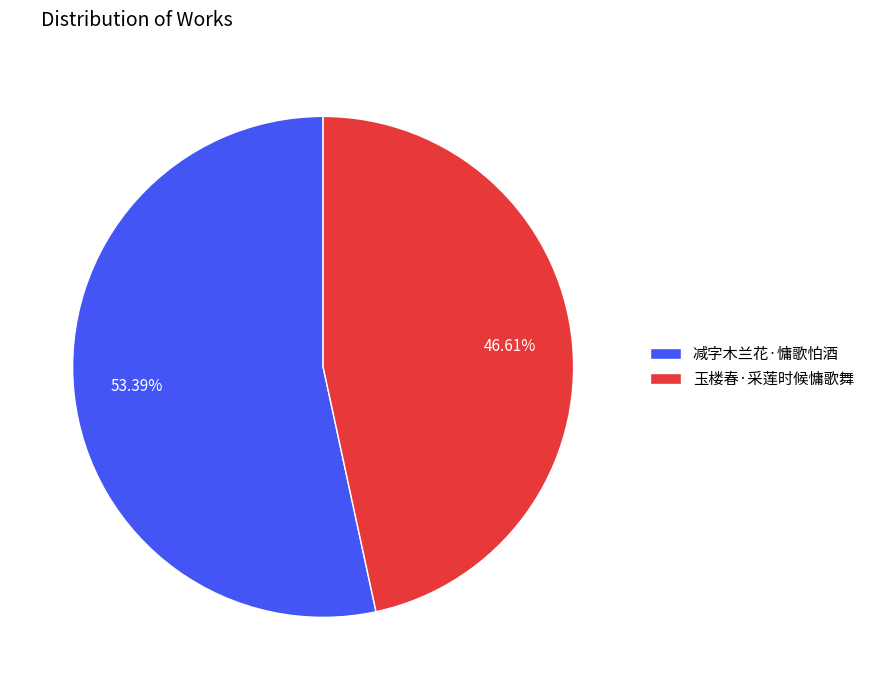

Approximately how many times larger is the value at 减字木兰花·慵歌怕酒 compared to 玉楼春·采莲时候慵歌舞?

1.1